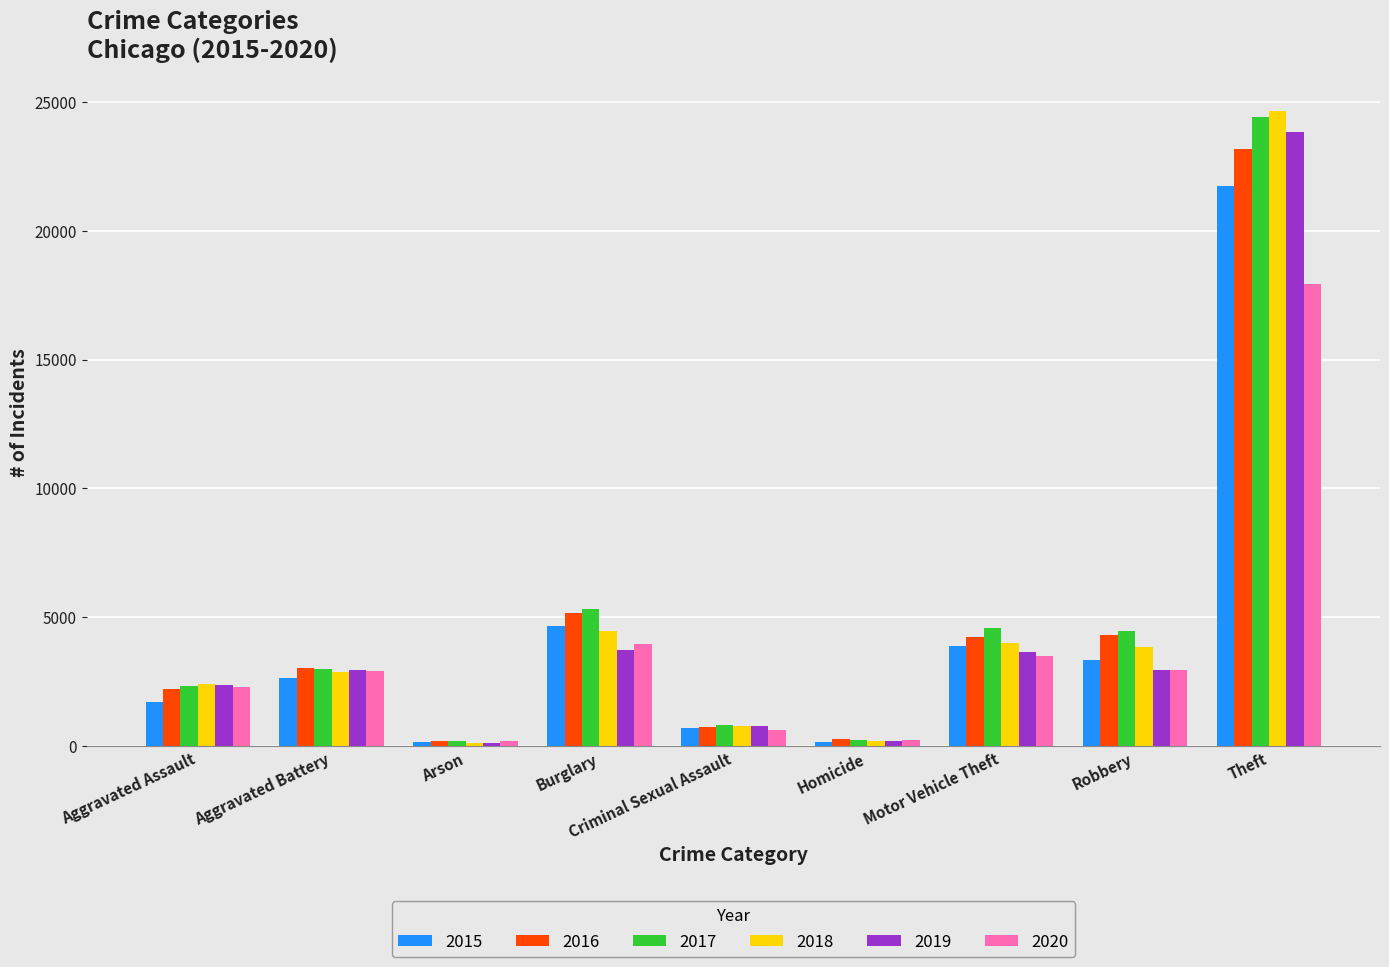

Which series has the widest spread of values?

2018